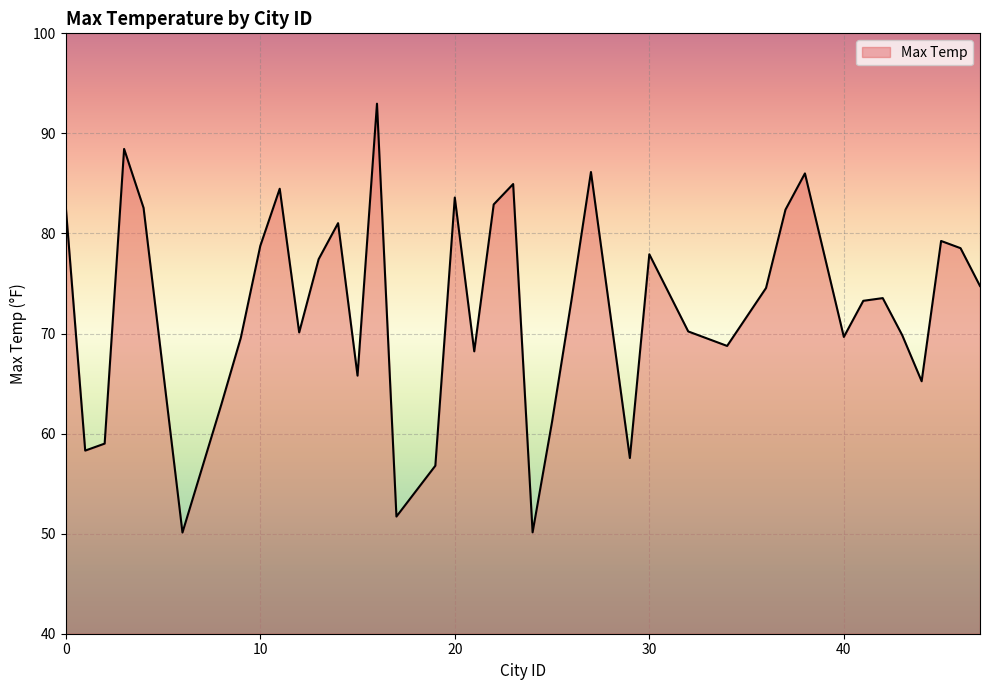

What is the smallest value displayed?

50.1